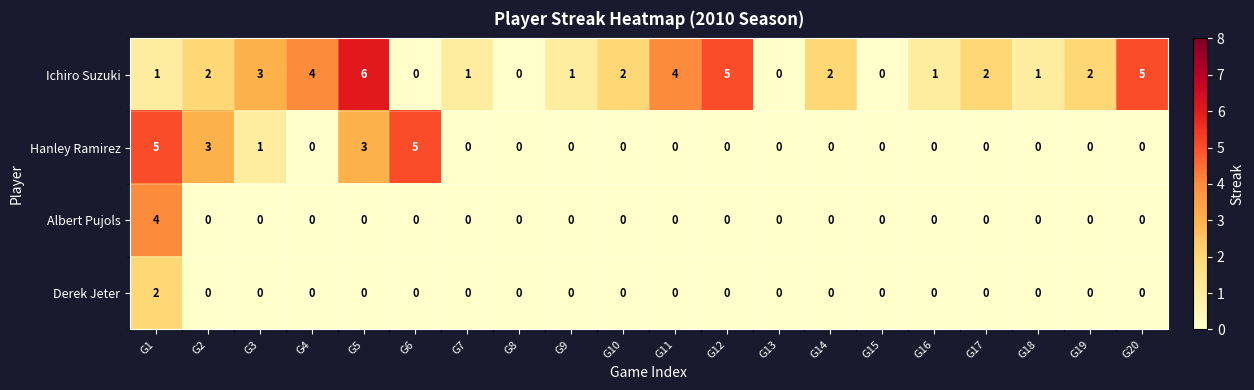

At which category does the chart reach its peak across all series?

G5